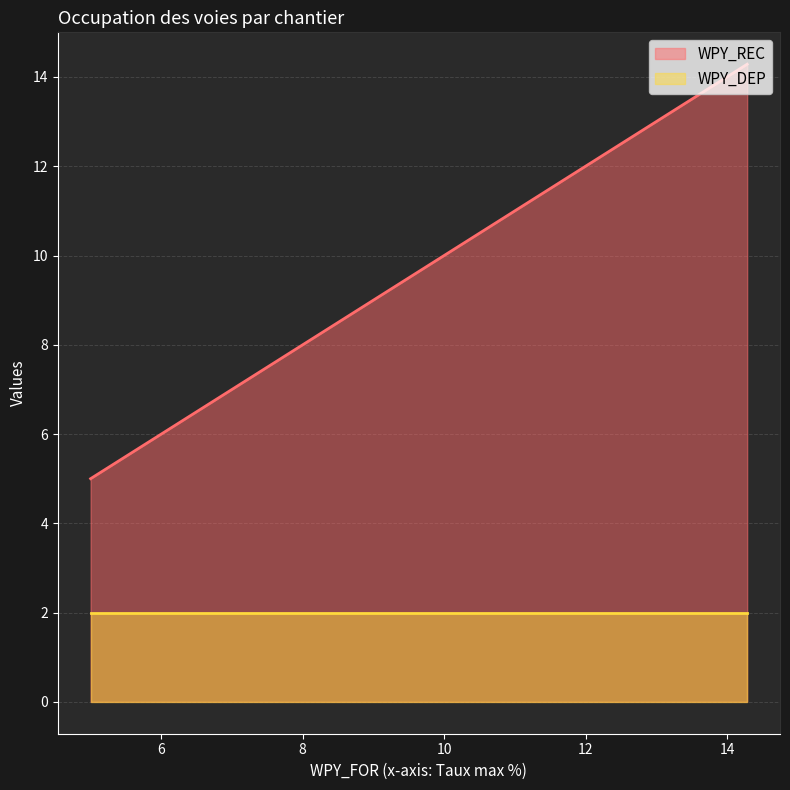

At how many categories does at least one series exceed 5?

2